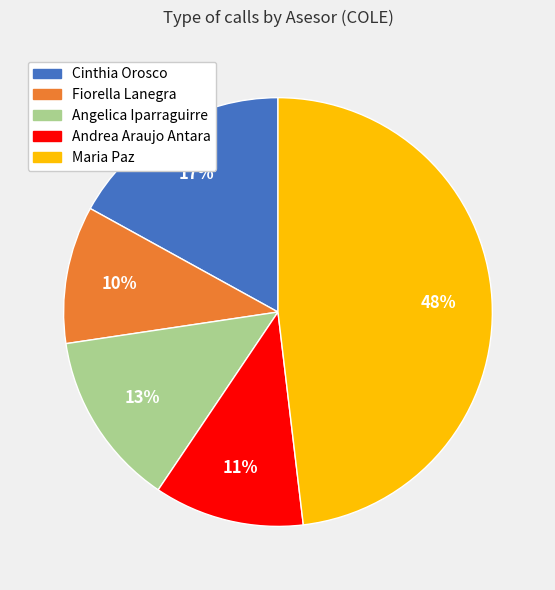

Does Cinthia Orosco account for over 50% of the chart?

No